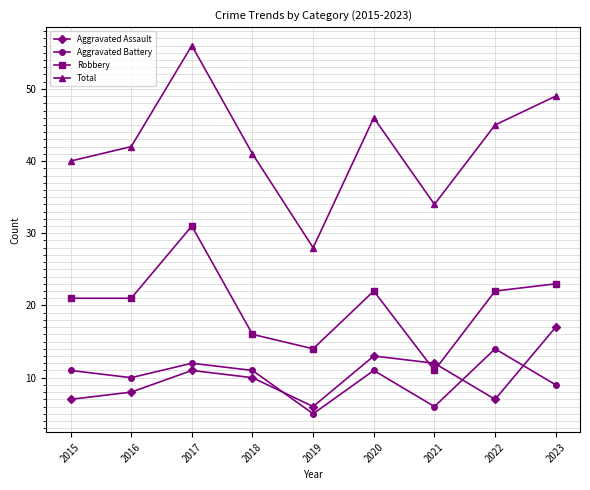

Read the Total value at 2019, to the nearest 5.

30